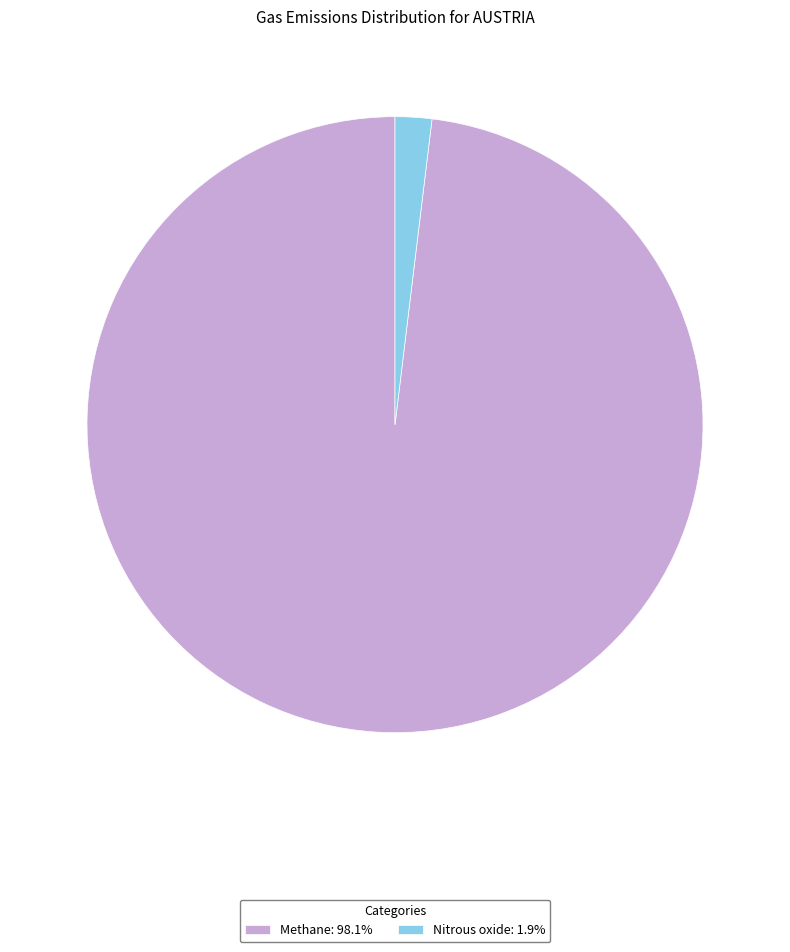

How many segments does this pie chart have?

2